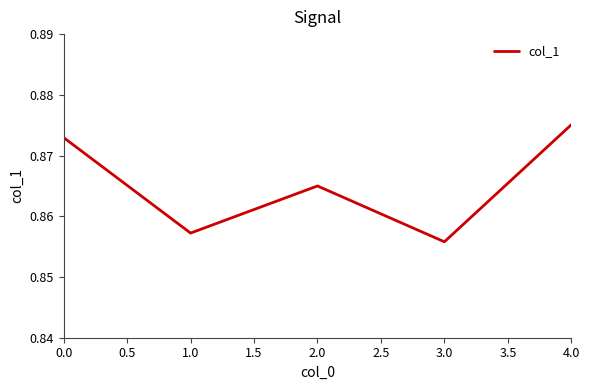

Which category has the lowest value across all series?

3.0